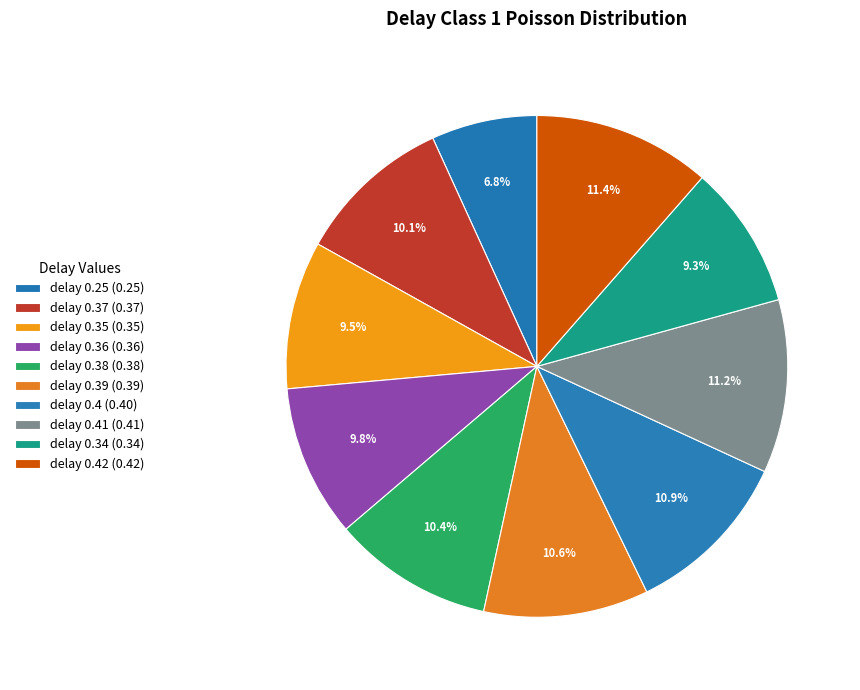

Does any single category account for the majority?

No